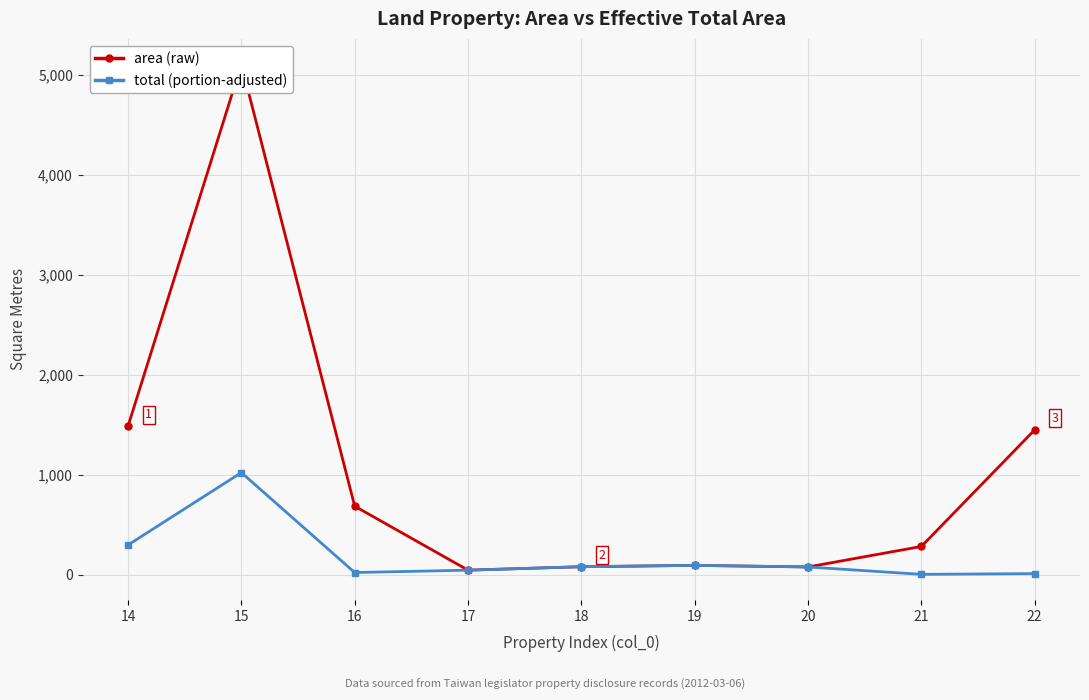

At which category does the chart reach its peak across all series?

15